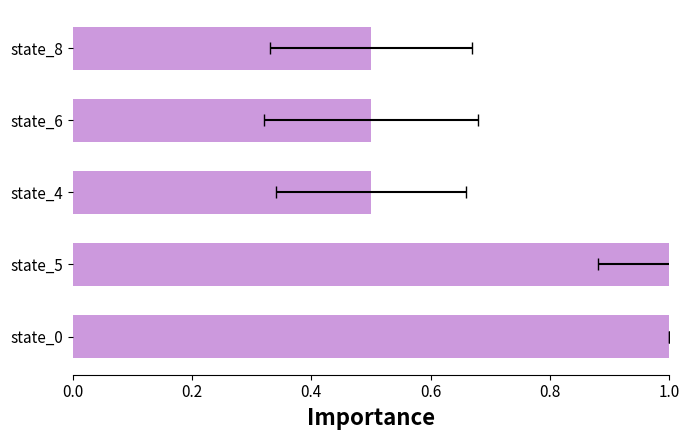

Count the number of data series in this chart.

1